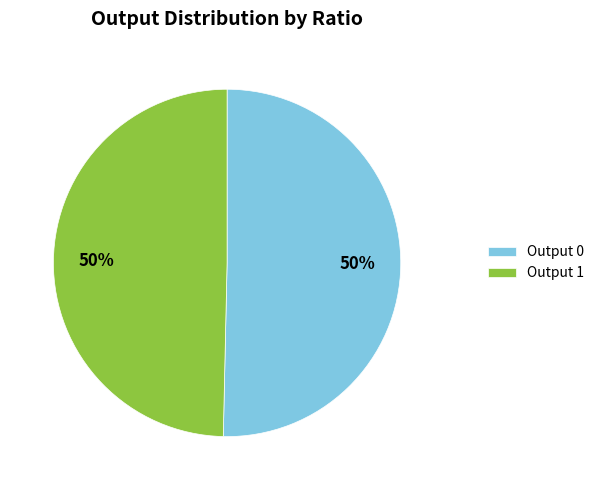

To the nearest percent, what portion does Output 1 represent?

50%